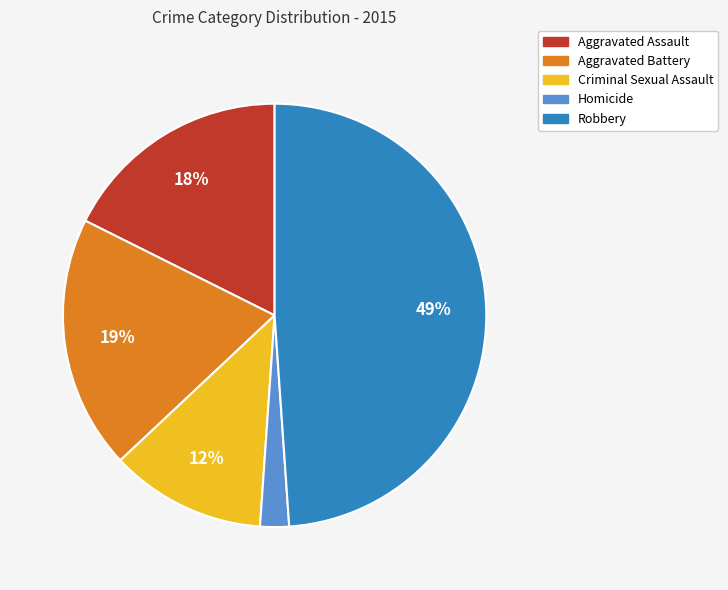

Is it true that Aggravated Assault is 18% of the pie?

True